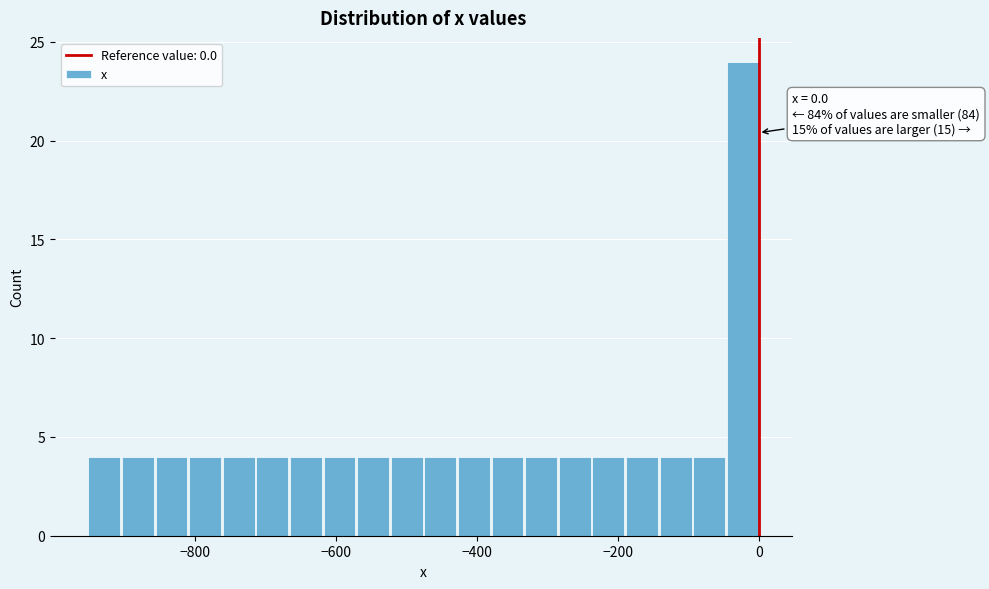

Read against the x-axis, roughly where is the centre of the tallest bar?

-20